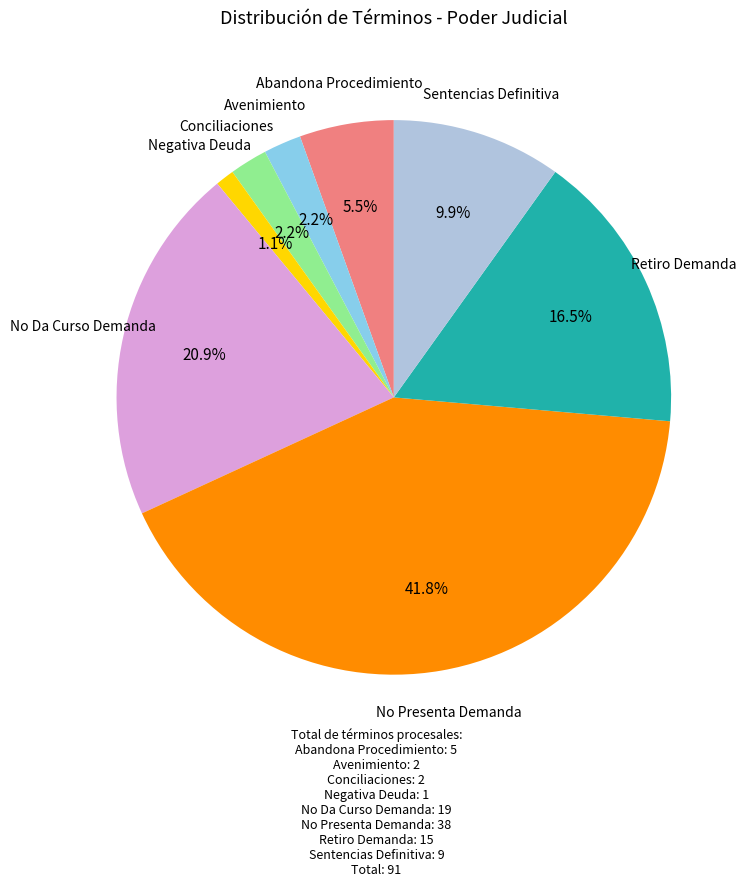

Does any single category account for the majority?

No